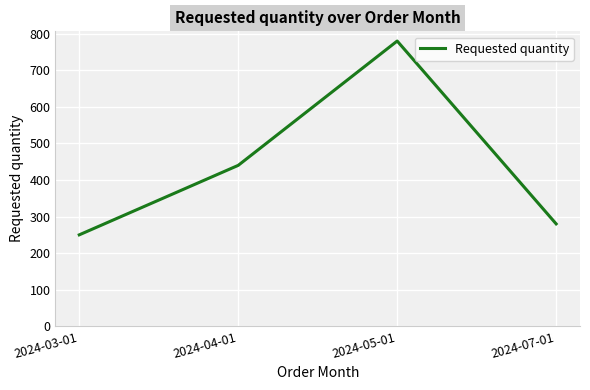

True or false: the data shows 440 at 2024-04-01.

True